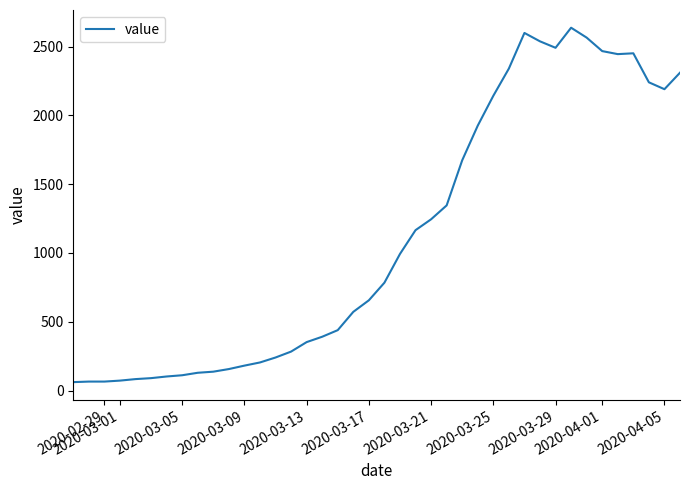

What is the minimum value shown in the chart?

61